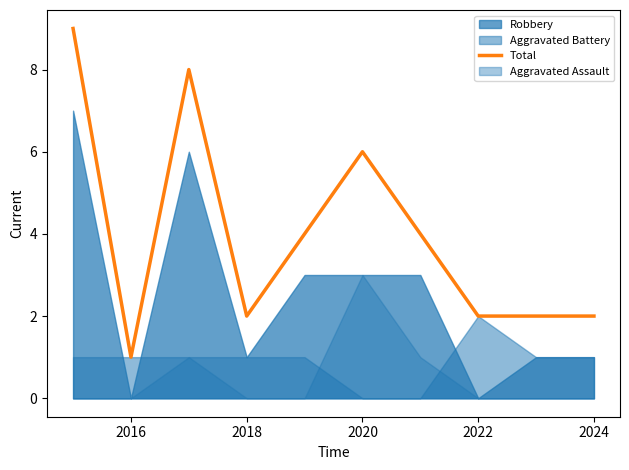

Is it true that Total equals 2 at 2016?

False